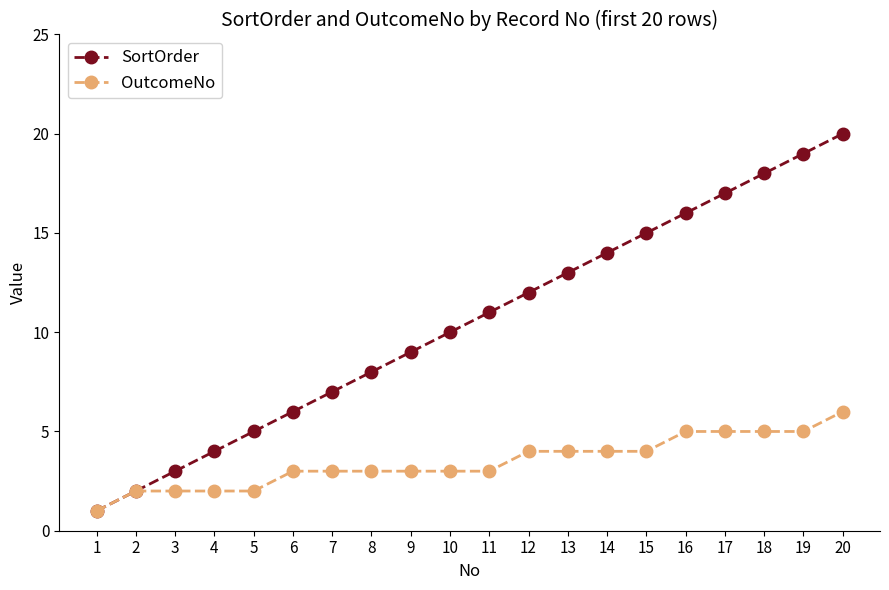

What is the maximum value shown in the chart?

20